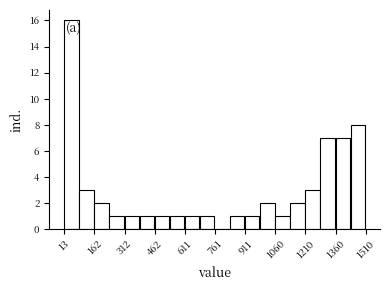

Around what value on the x-axis is the tallest bar? Give the approximate position of its centre, as read against the axis.

40